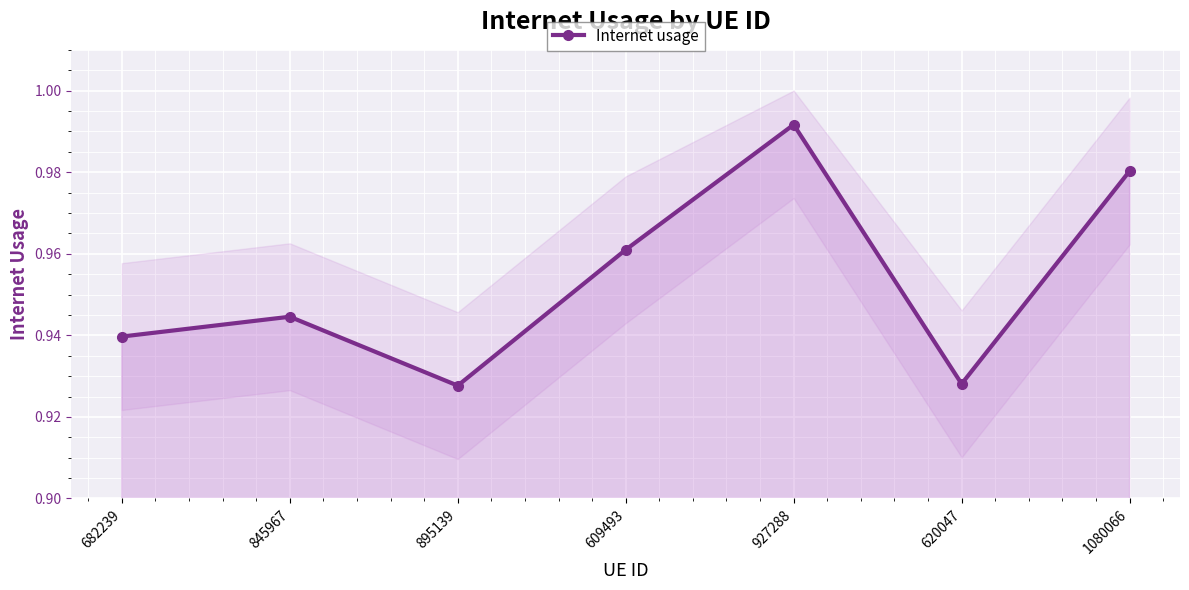

Rank the categories by value from highest to lowest.

927288, 1080066, 609493, 845967, 682239, 620047, 895139